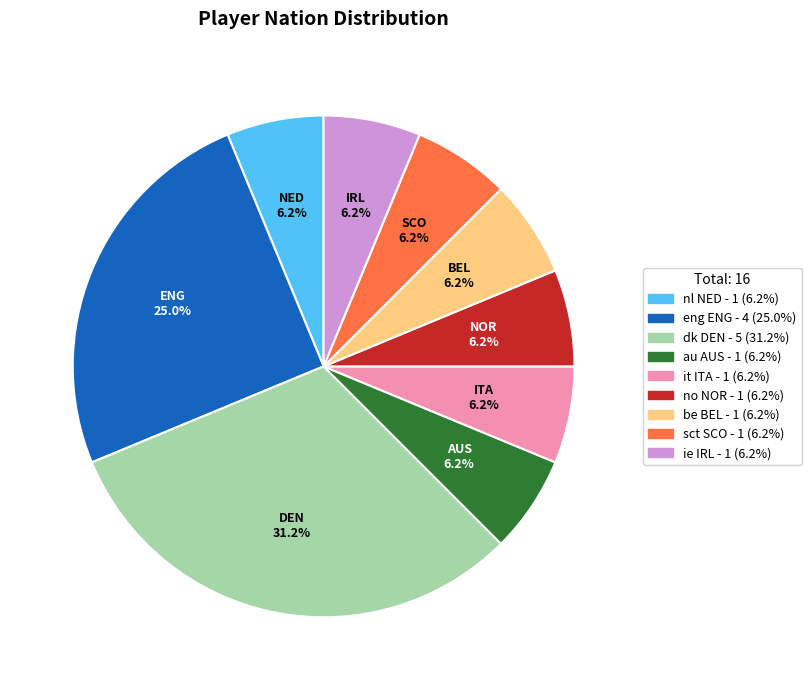

Does no NOR represent more than half of the total?

No